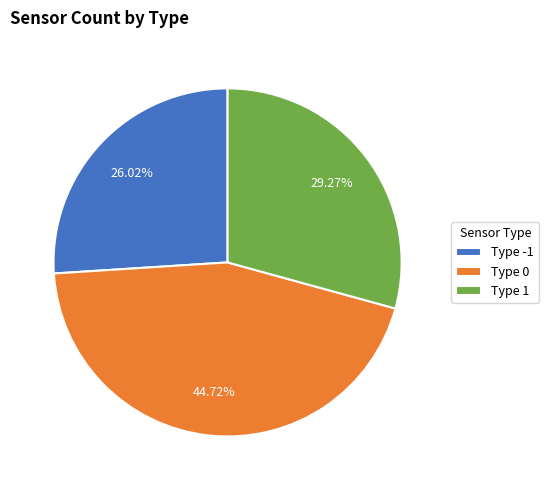

Rank the categories by value from highest to lowest.

Type 0, Type 1, Type -1